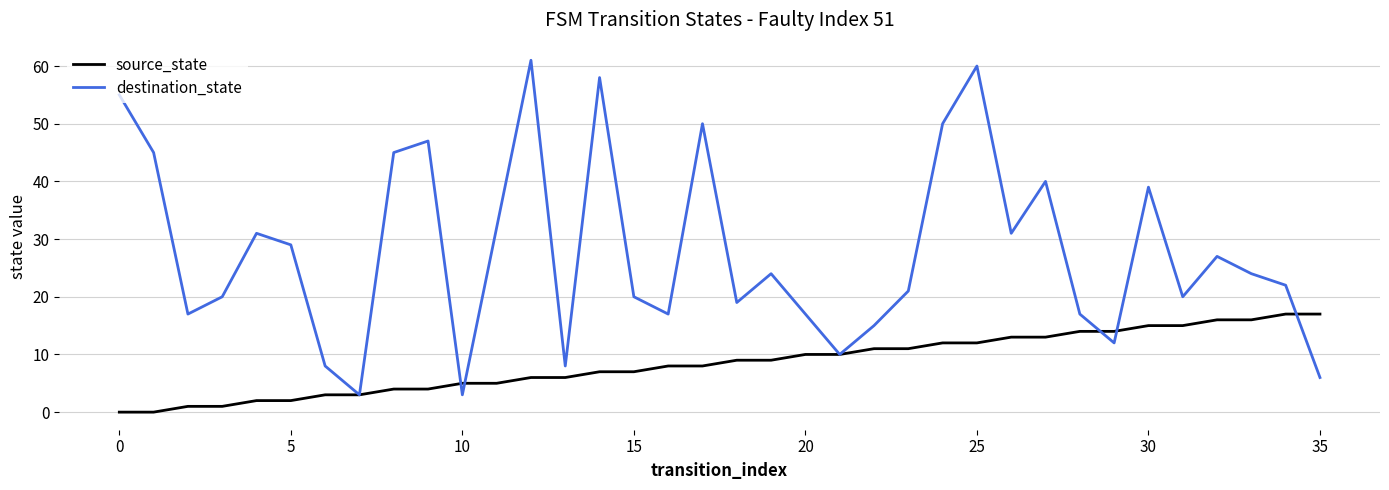

What is the greatest value displayed?

61